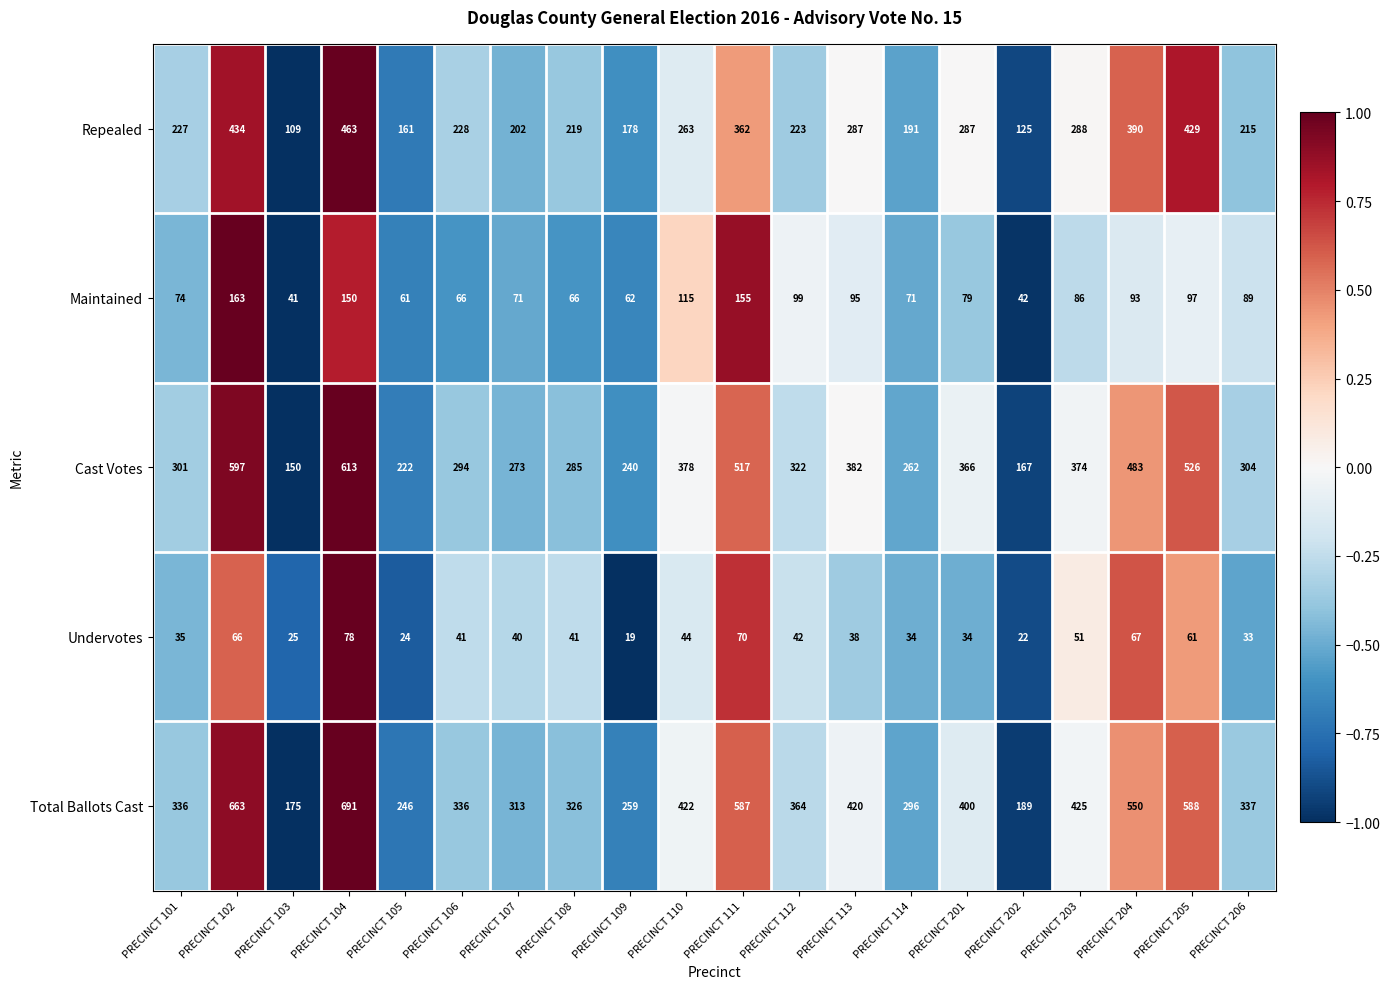

What is the sum of all Cast Votes values?

7056